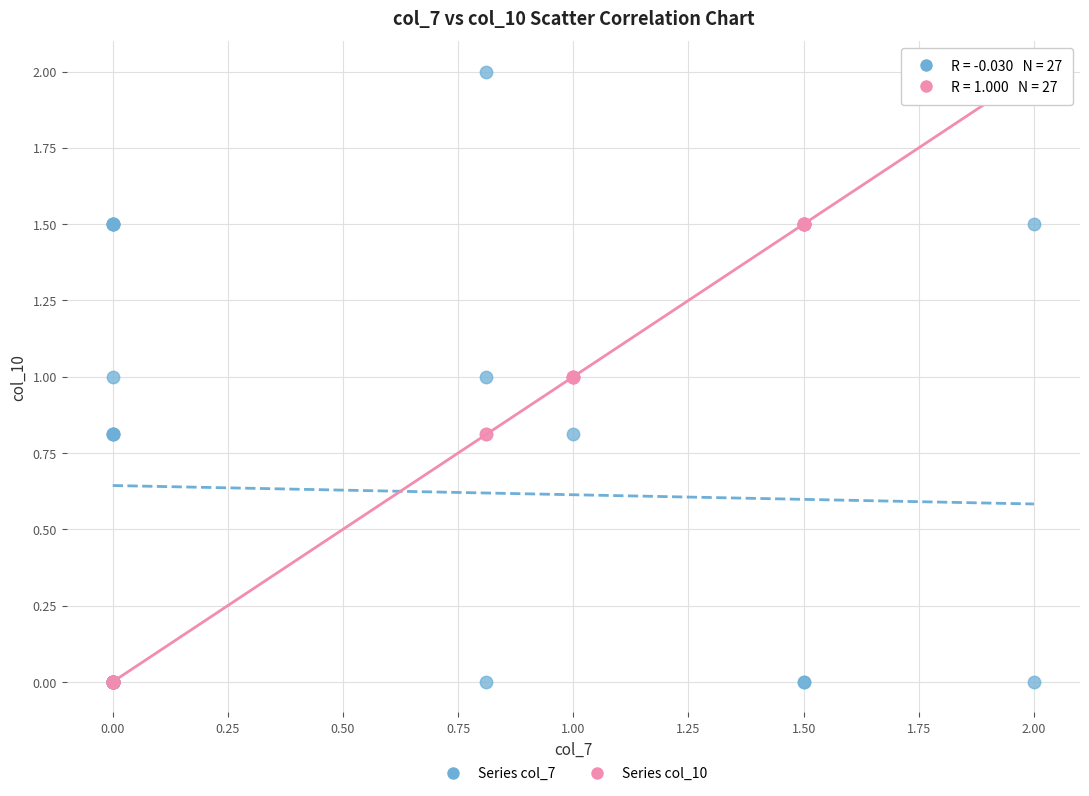

What are all the series names shown in the legend?

Series col_7, Series col_10